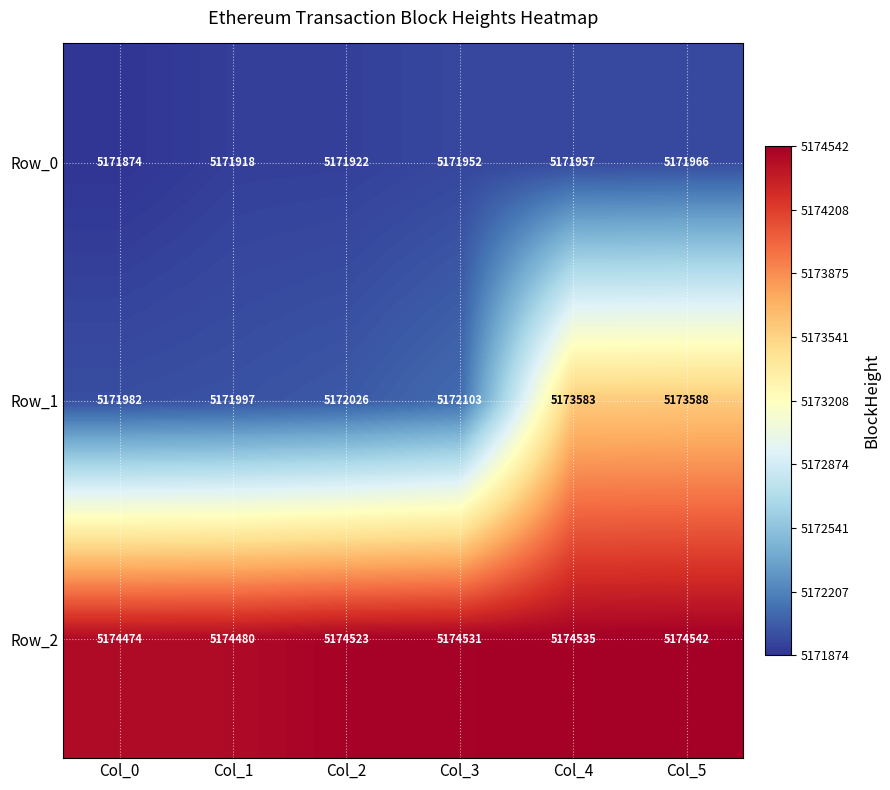

Rank the series at Col_3 from lowest to highest value.

Row_0, Row_1, Row_2